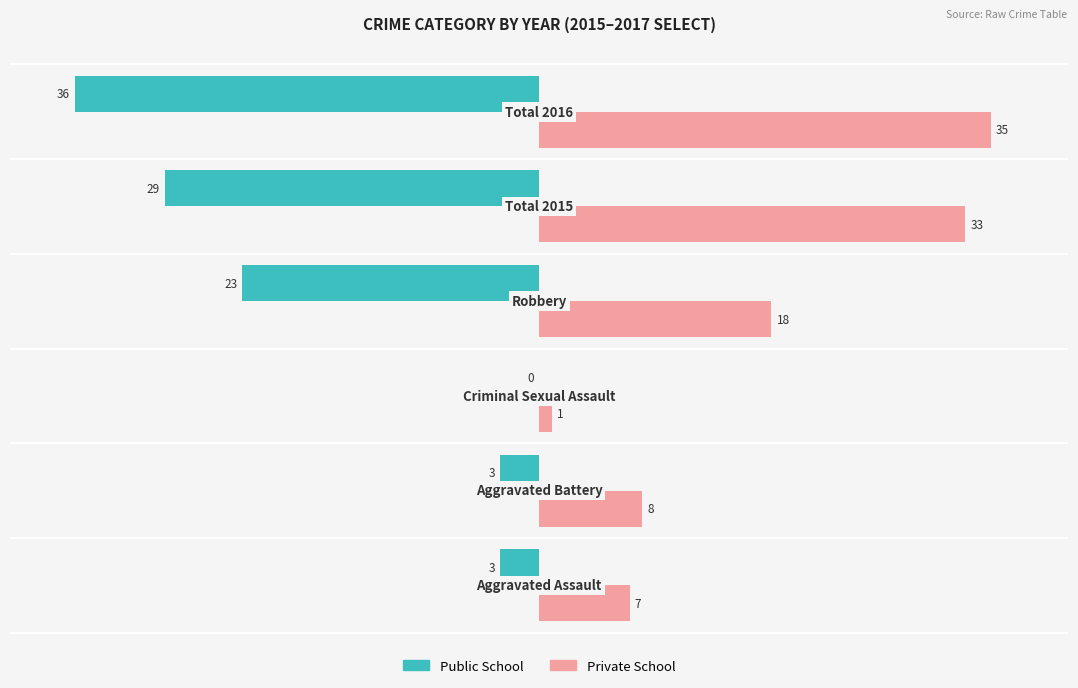

What is the greatest value displayed?

35